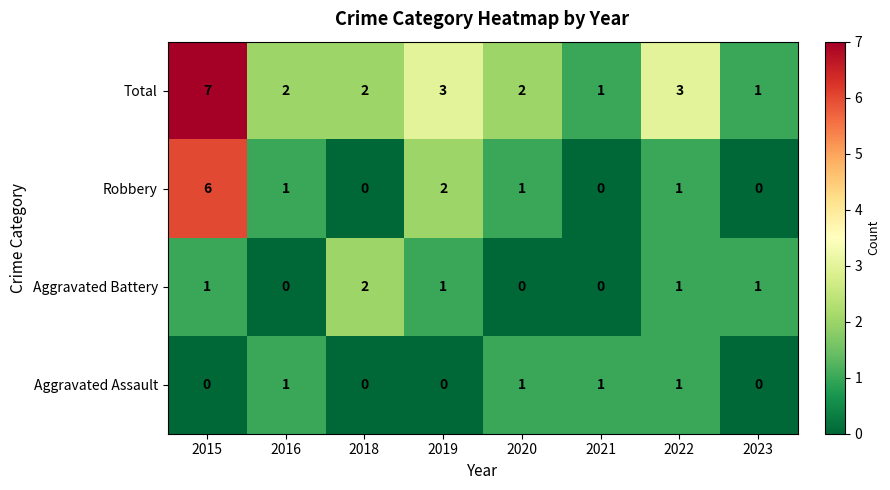

Between 2018 and 2019, which series saw the biggest shift?

Robbery